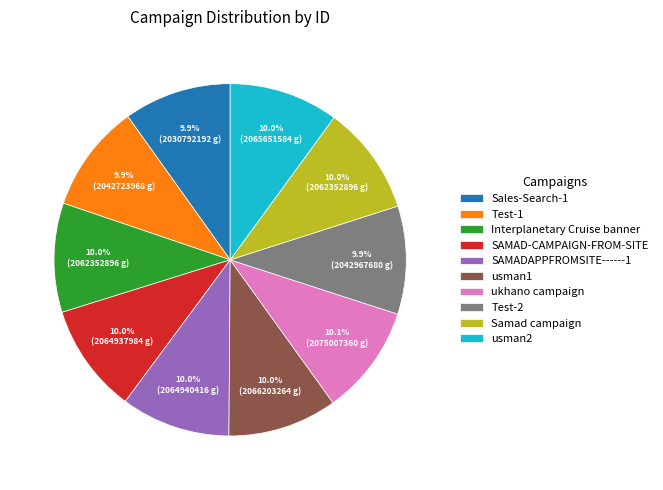

True or false: usman1 accounts for 24% of the total.

False